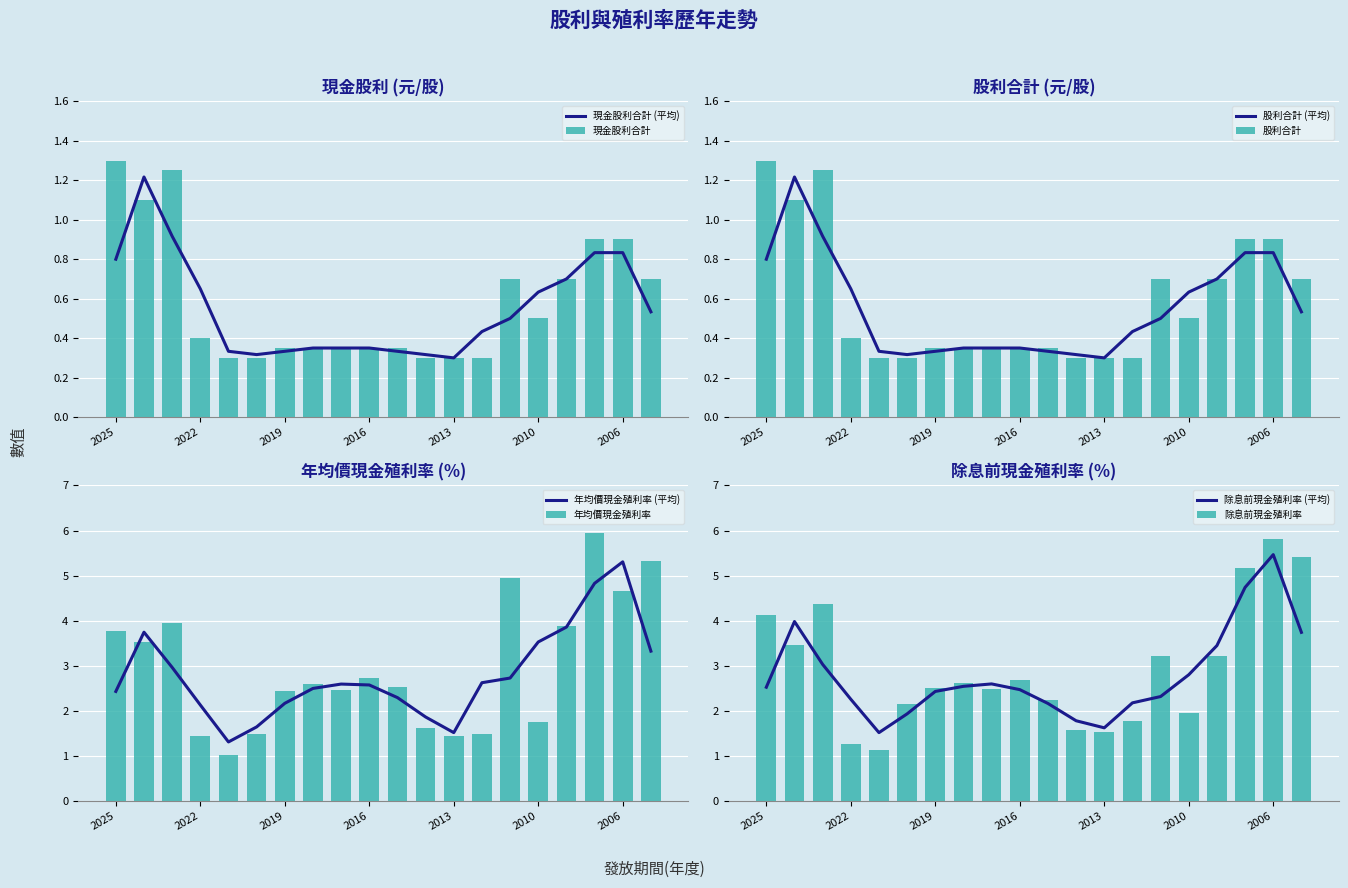

Count the number of categories in the chart.

20